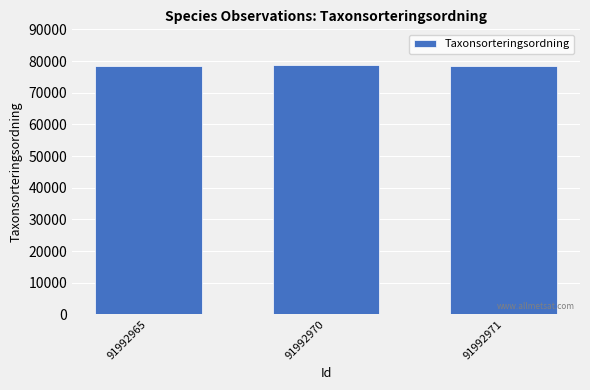

Are the bars horizontal?

No